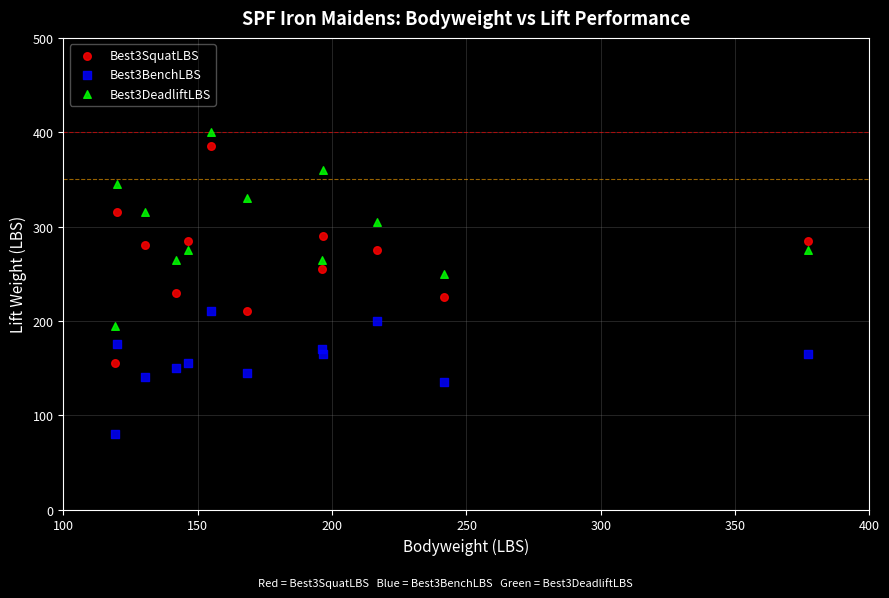

Which series contains the lowest Y value?

Best3BenchLBS